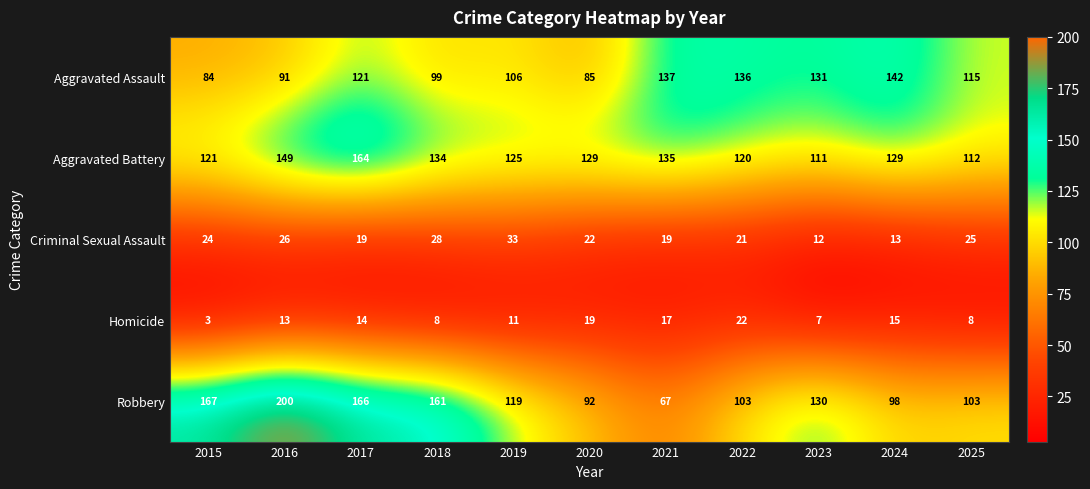

List the series in order of their peak value, lowest first.

Homicide, Criminal Sexual Assault, Aggravated Assault, Aggravated Battery, Robbery